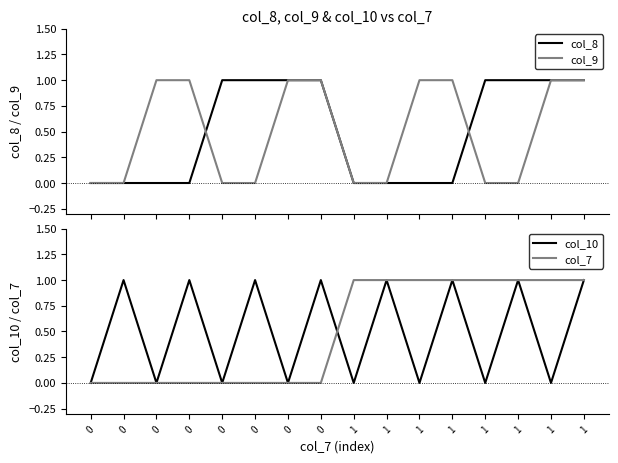

Where do col_9 and col_10 first cross each other?

0 and 0